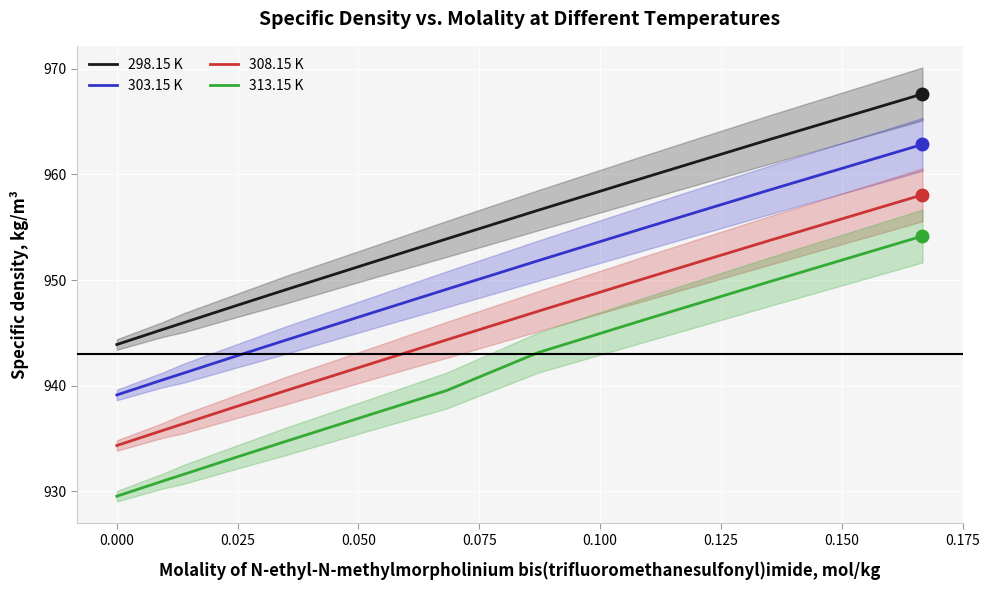

What is the lowest value of the 298.15 K series?

943.9